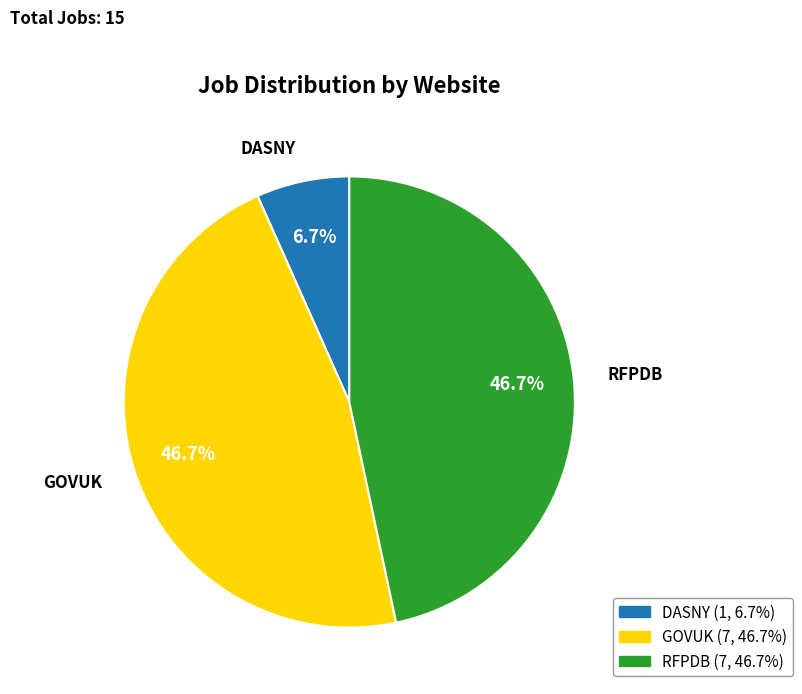

Approximately how many times larger is the value at GOVUK compared to RFPDB?

1.0